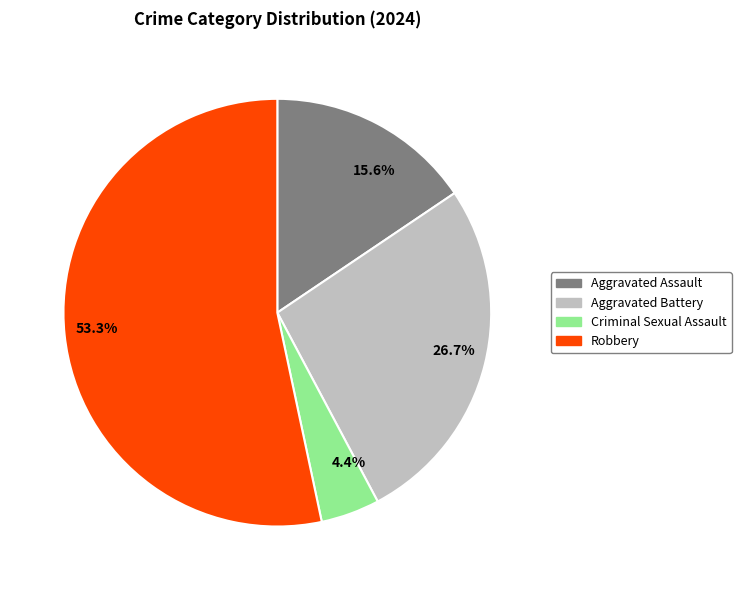

How much of the chart is everything except Criminal Sexual Assault?

95.6%